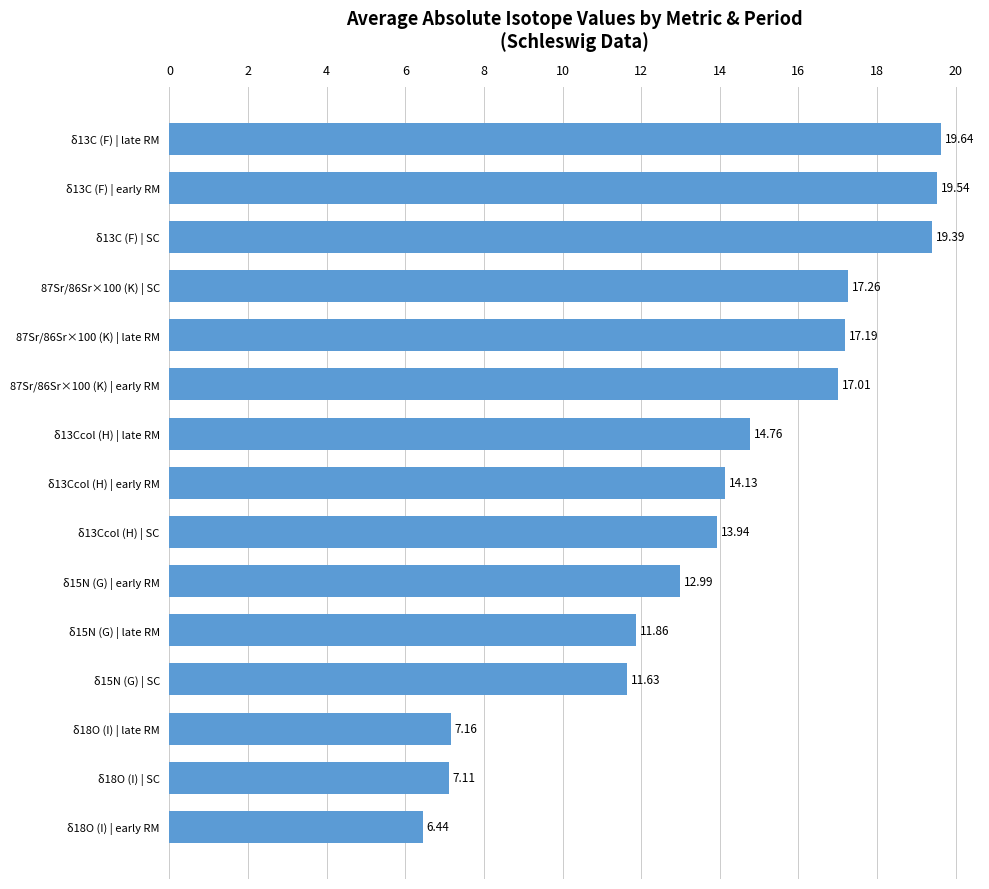

Rank the categories by value from highest to lowest.

δ13C (F) | late RM, δ13C (F) | early RM, δ13C (F) | SC, 87Sr/86Sr×100 (K) | SC, 87Sr/86Sr×100 (K) | late RM, 87Sr/86Sr×100 (K) | early RM, δ13Ccol (H) | late RM, δ13Ccol (H) | early RM, δ13Ccol (H) | SC, δ15N (G) | early RM, δ15N (G) | late RM, δ15N (G) | SC, δ18O (I) | late RM, δ18O (I) | SC, δ18O (I) | early RM